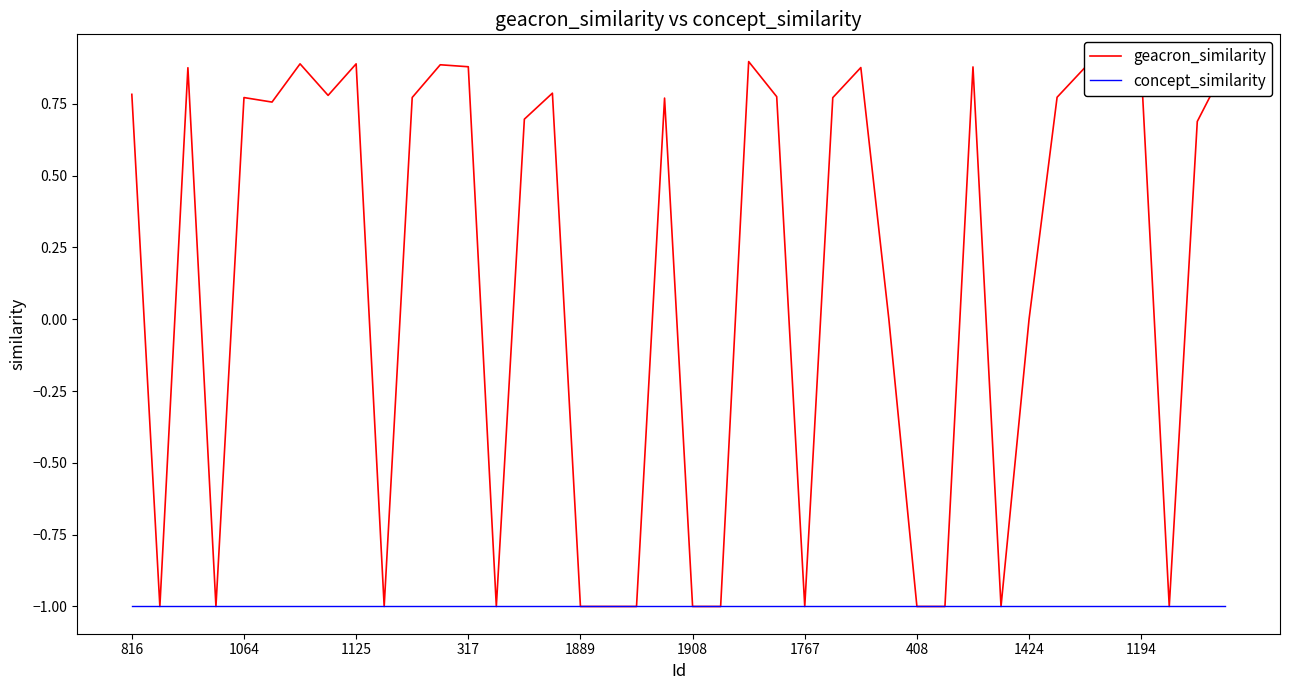

Which series has the largest total across all categories?

geacron_similarity